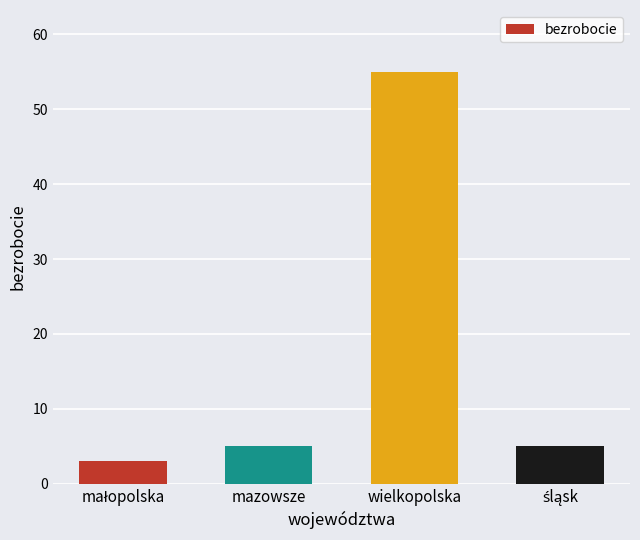

What is the label of the 2nd bar from the right?

wielkopolska